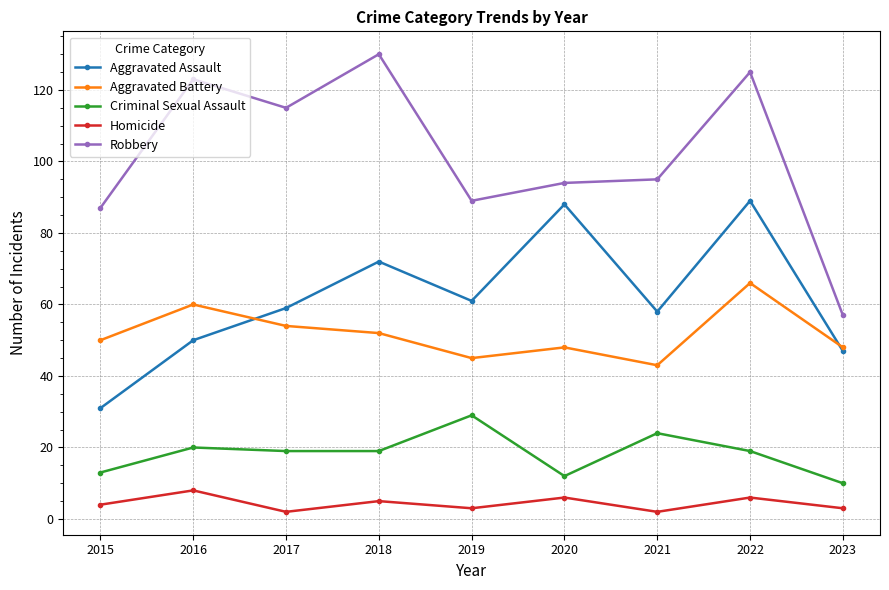

True or false: Aggravated Assault and Robbery cross at least once.

False